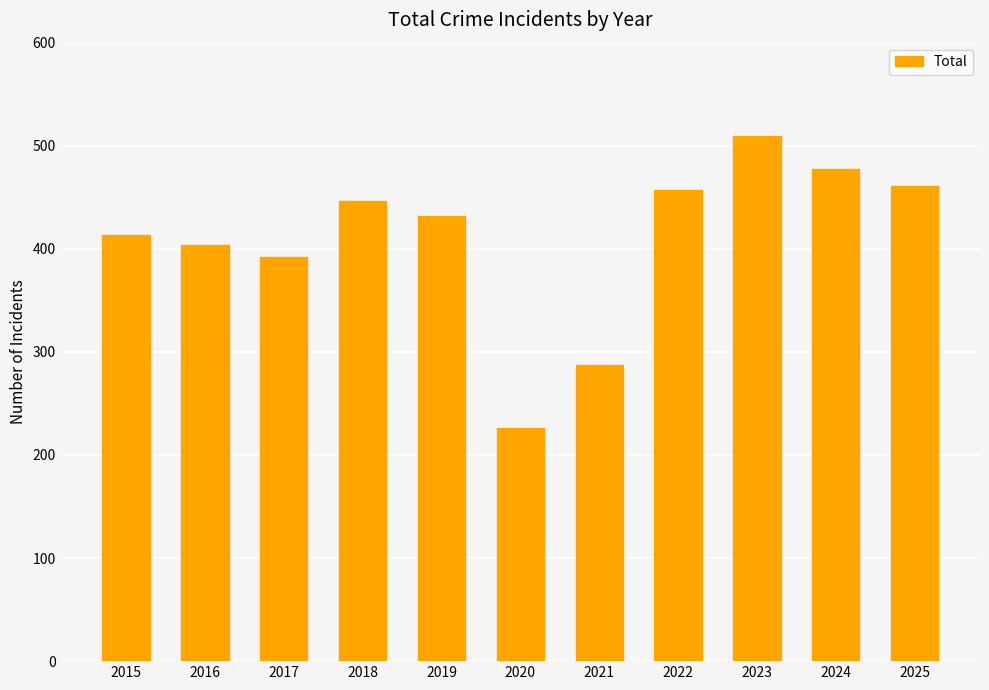

What is the value of the 7th bar from the left?

287